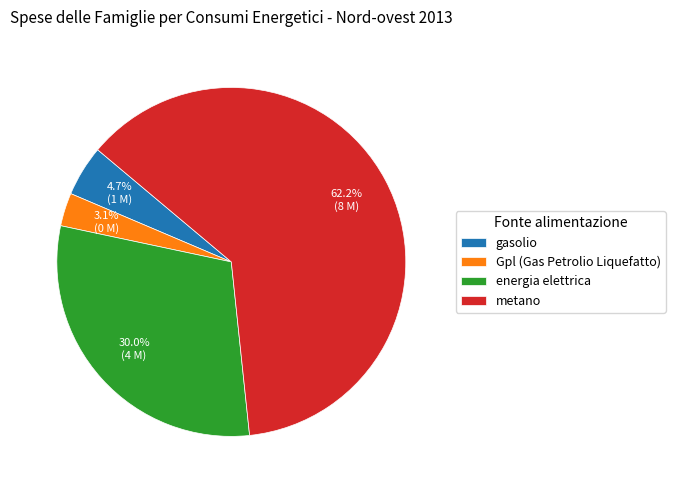

To the nearest percent, what is the combined percentage of metano and Gpl (Gas Petrolio Liquefatto)?

65%